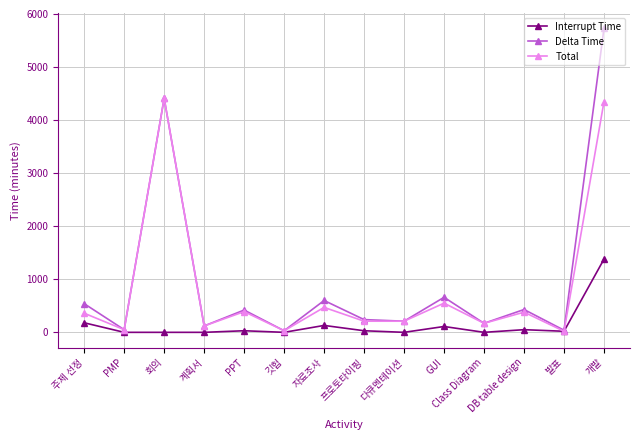

Rank the series by their maximum value, from highest to lowest.

Delta Time, Total, Interrupt Time